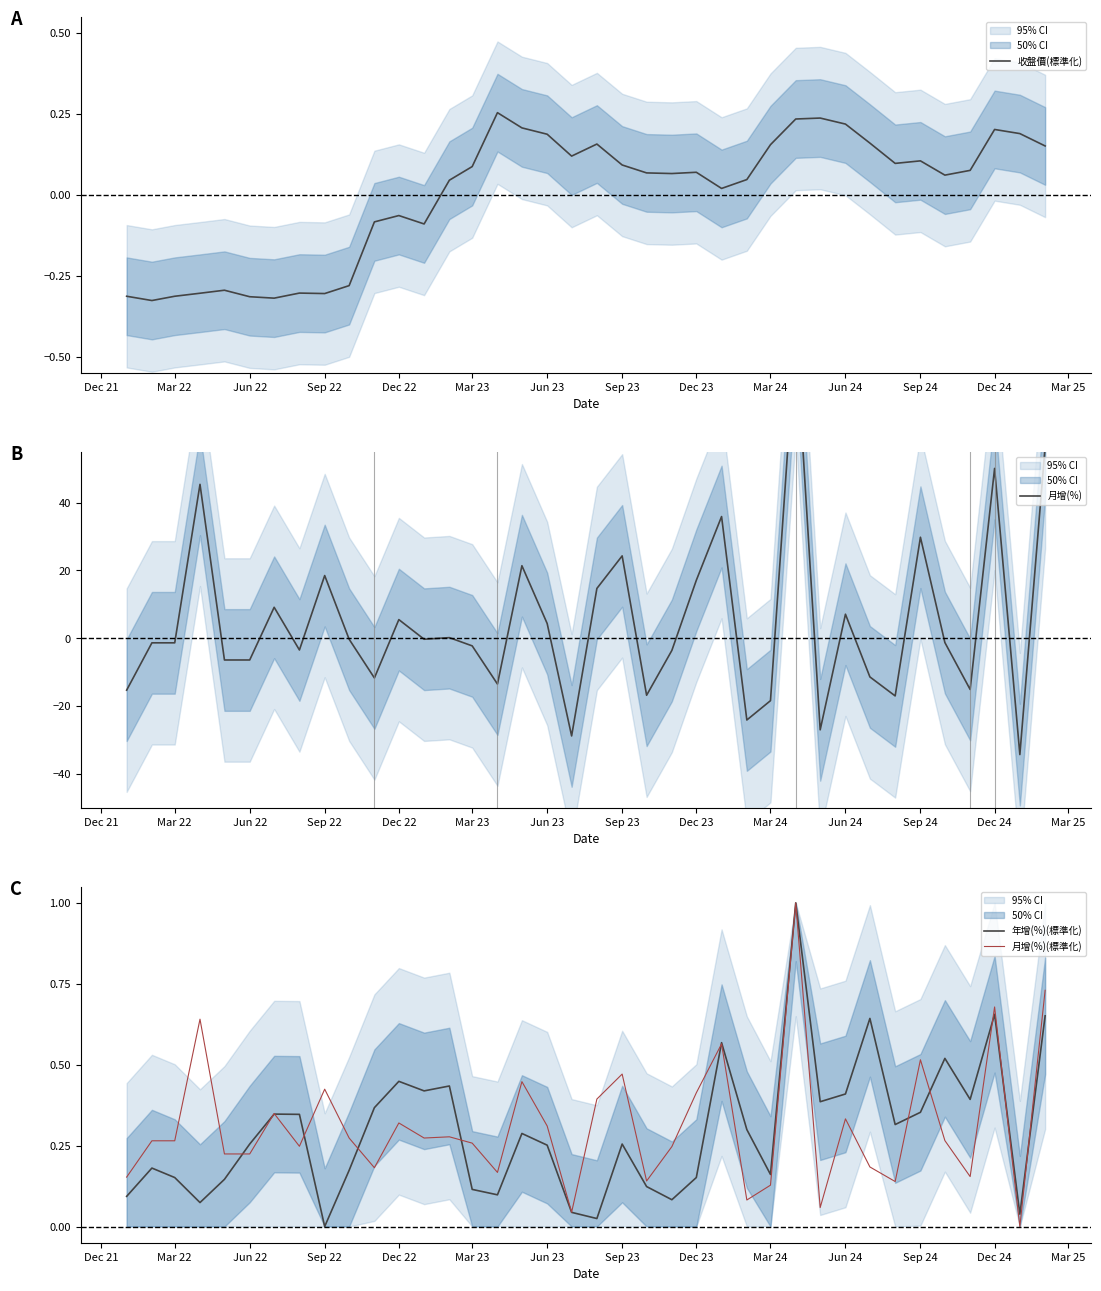

True or false: 收盤價(標準化) has more than 0 interior local peaks.

True